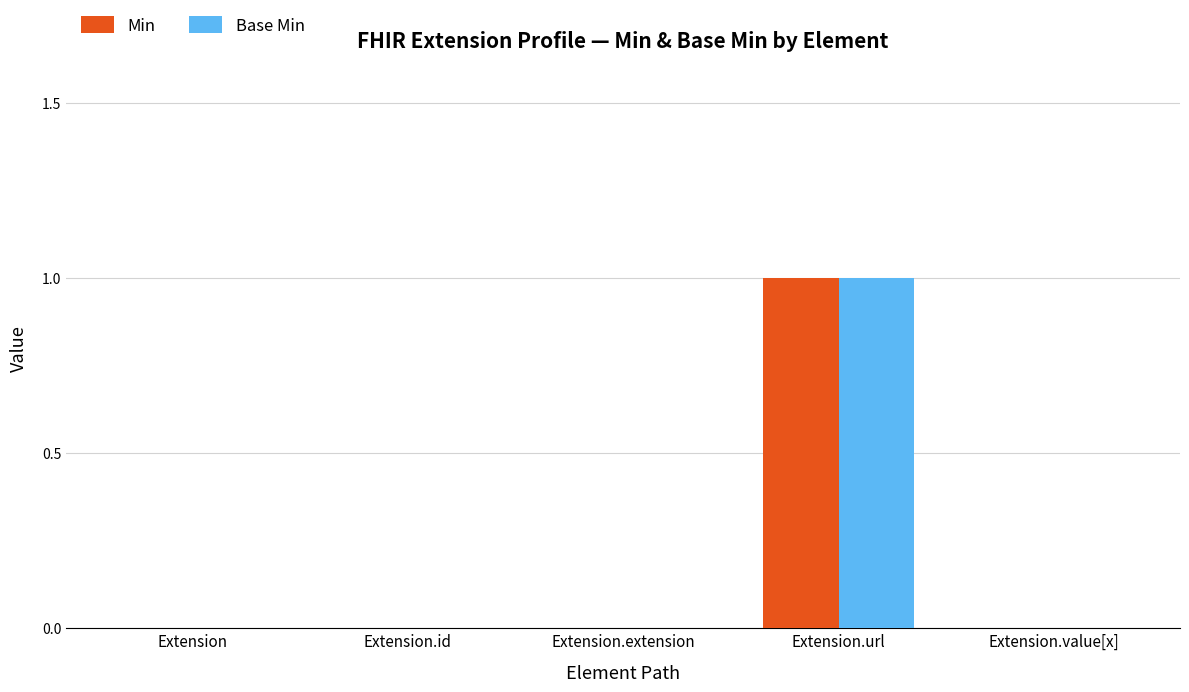

Which category has the highest value in the Min series?

Extension.url